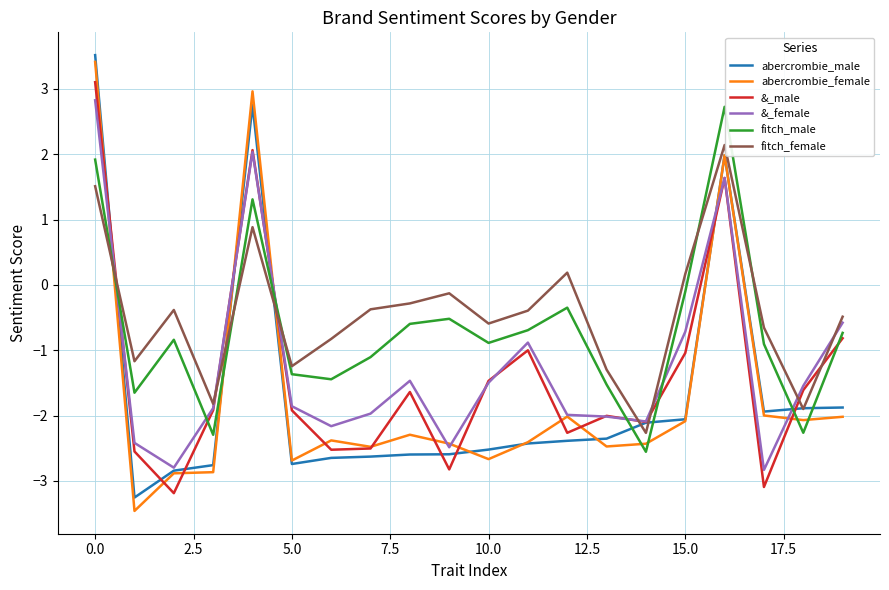

How many intersections are there between &_female and fitch_male?

6